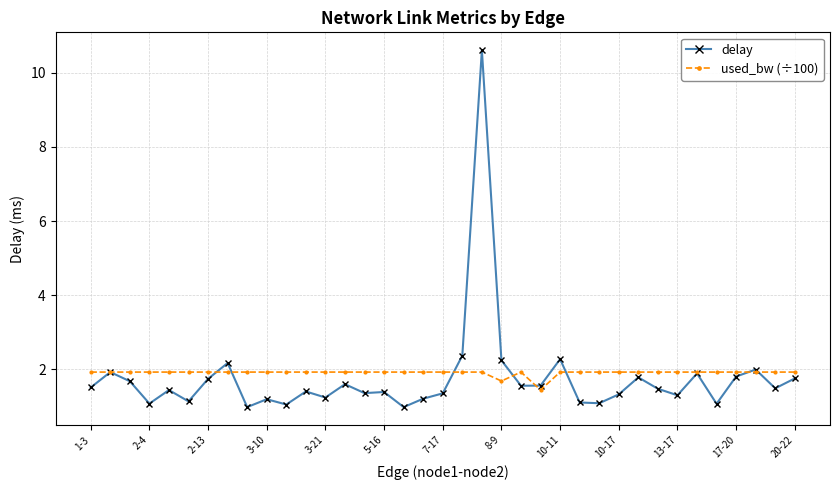

Which series has the widest spread of values?

delay